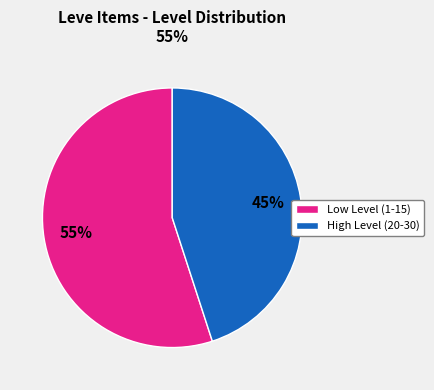

To the nearest percent, what is the average slice percentage?

50%